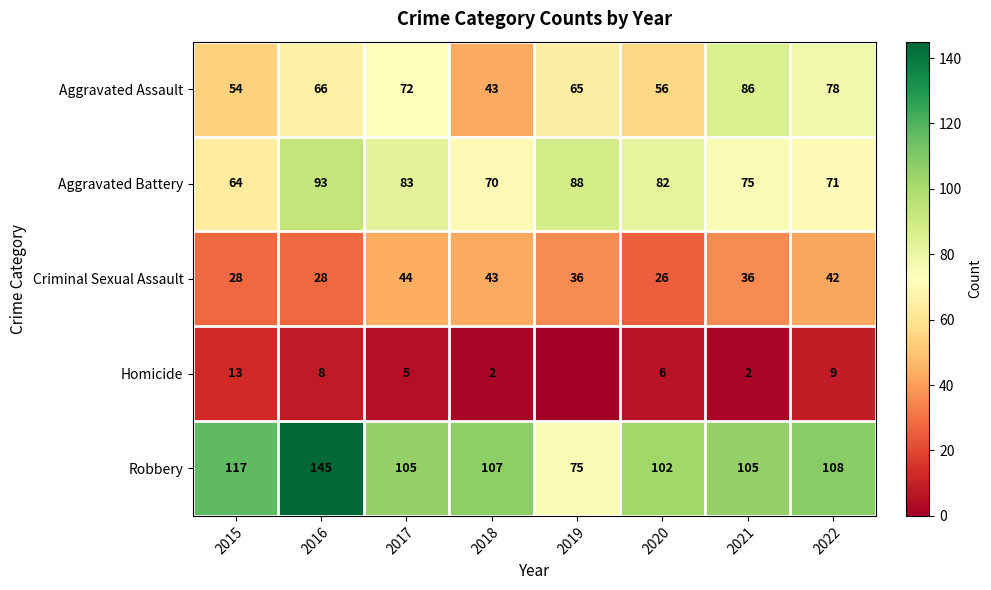

What is the spread (max minus min) of values at 2019?

88